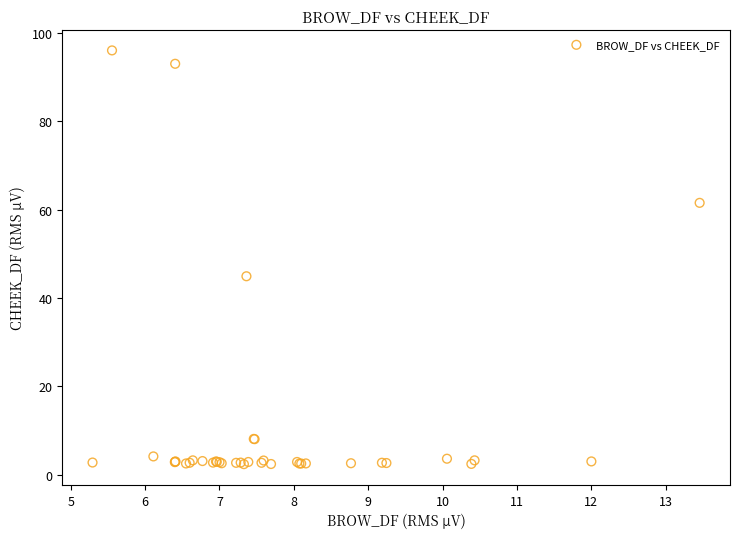

What Y value in the scatter plot is closest to 49?

44.9